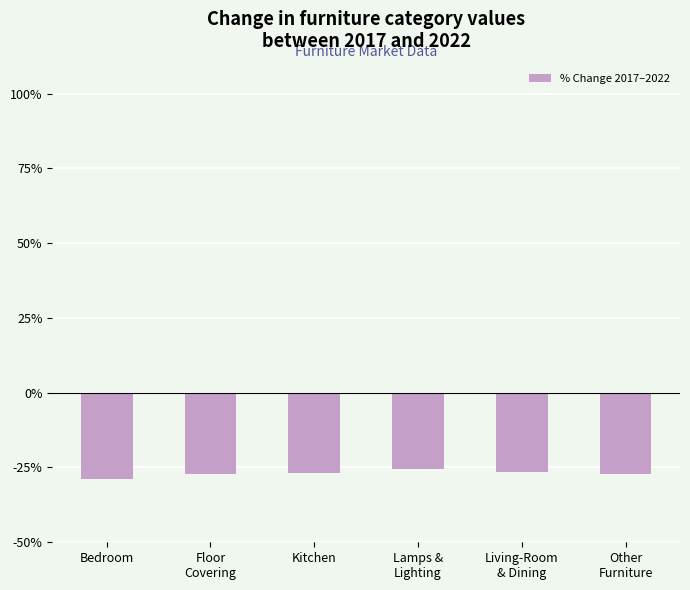

True or false: the data shows -11.3 at Kitchen.

False